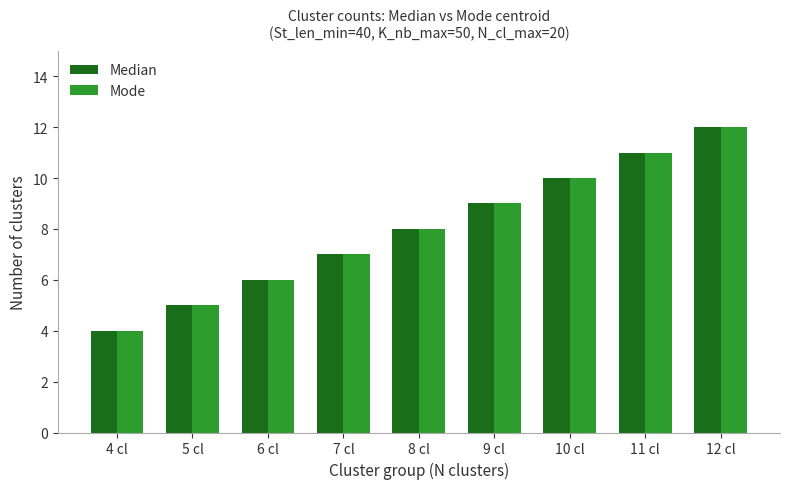

At which category does the chart reach its peak across all series?

12 cl